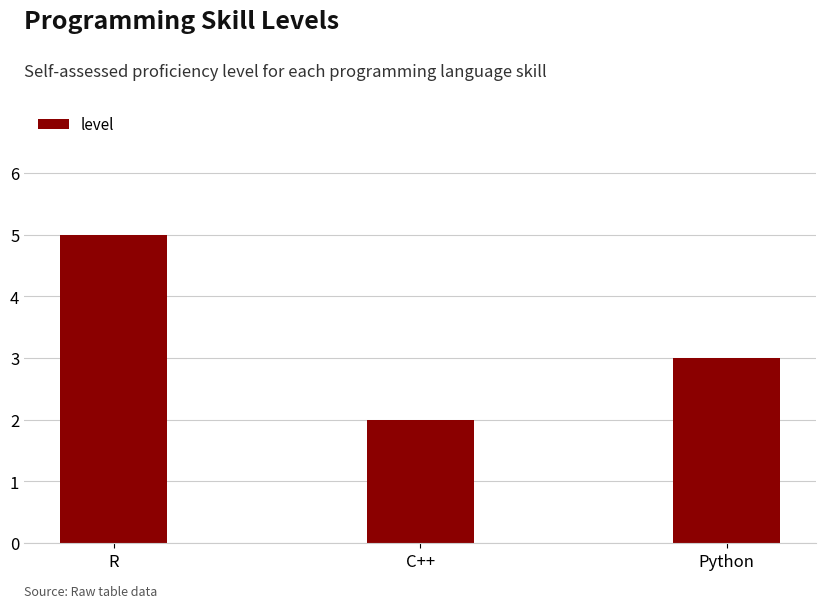

Approximately how many times larger is the value at C++ compared to Python?

0.7